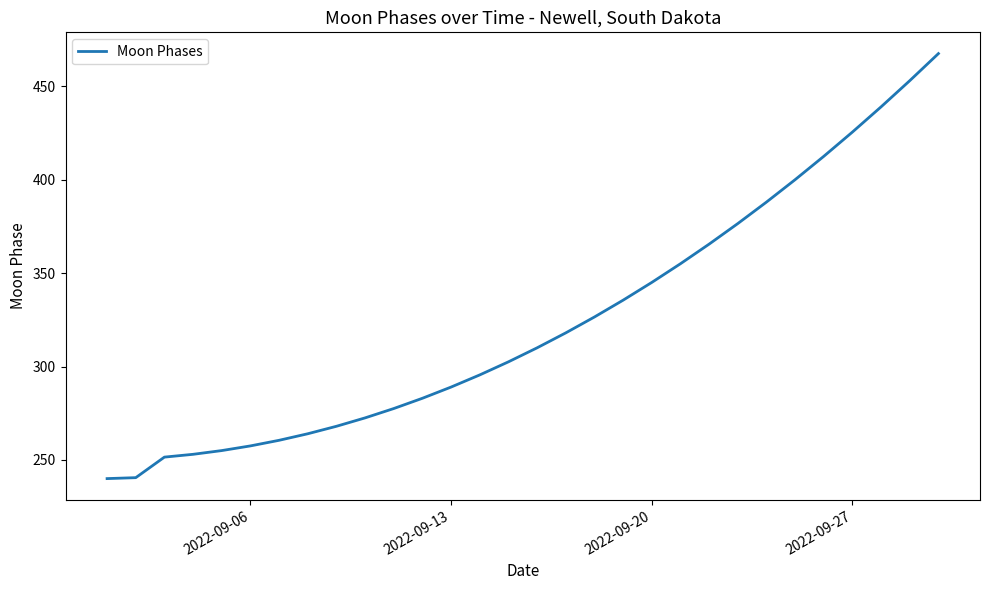

What is the difference between the maximum and minimum values?

227.5